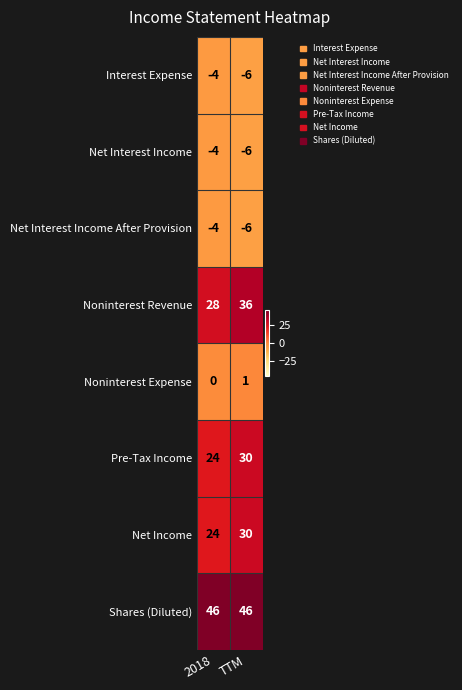

What value does the Pre-Tax Income series have at 2018?

24